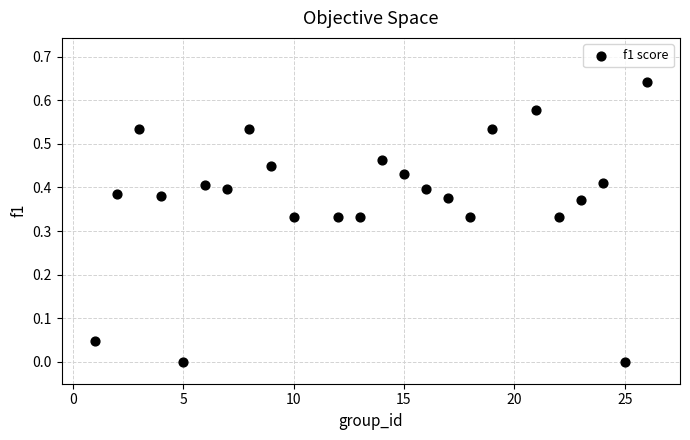

What is the range of X values (max minus min)?

25.0